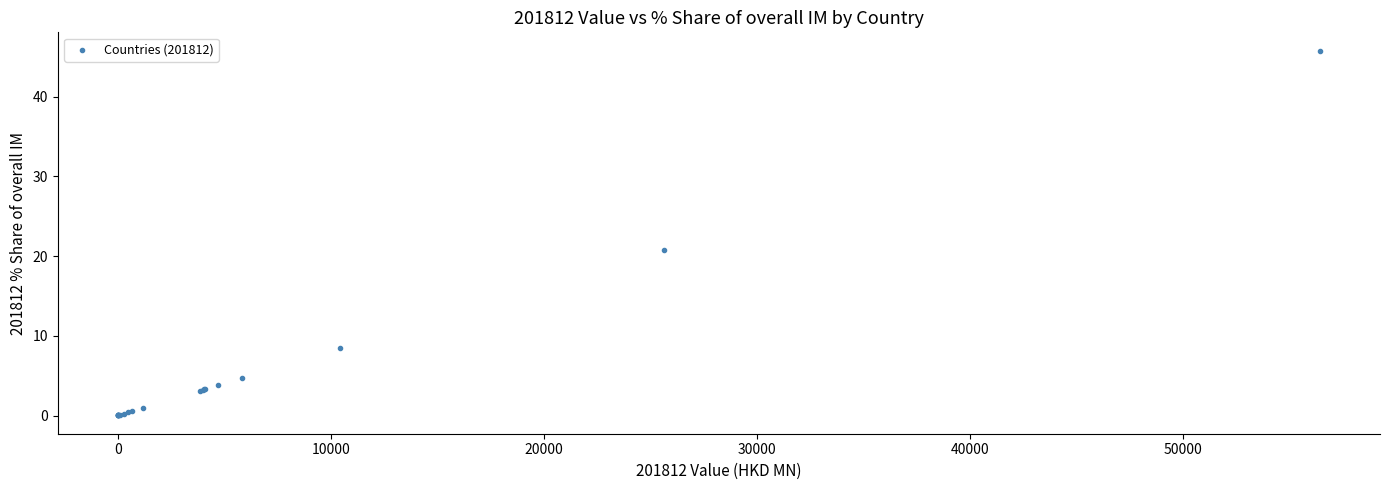

What Y value in the scatter plot is closest to 22?

20.8